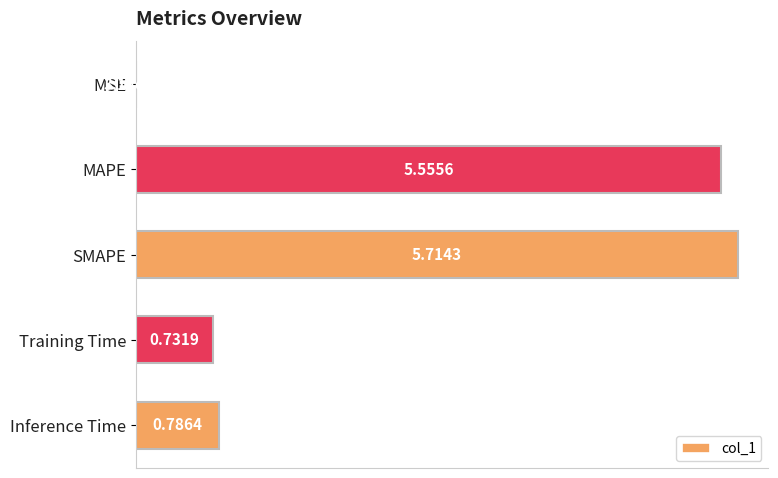

Where is the data nearest to the value 2?

Inference Time